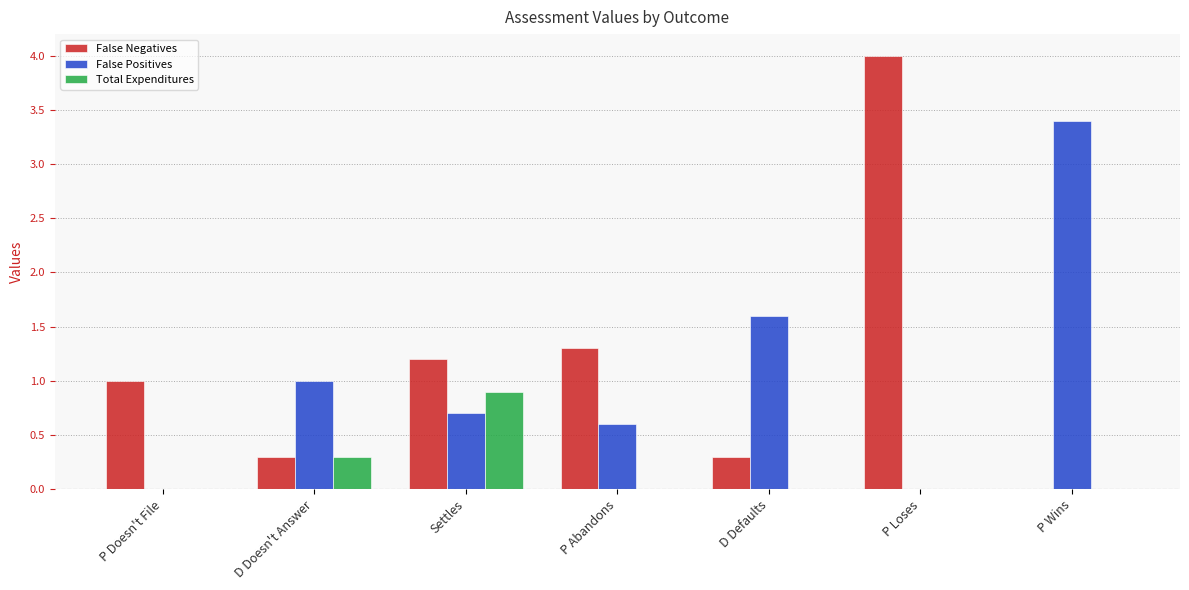

Which category has the highest value across all series?

P Loses